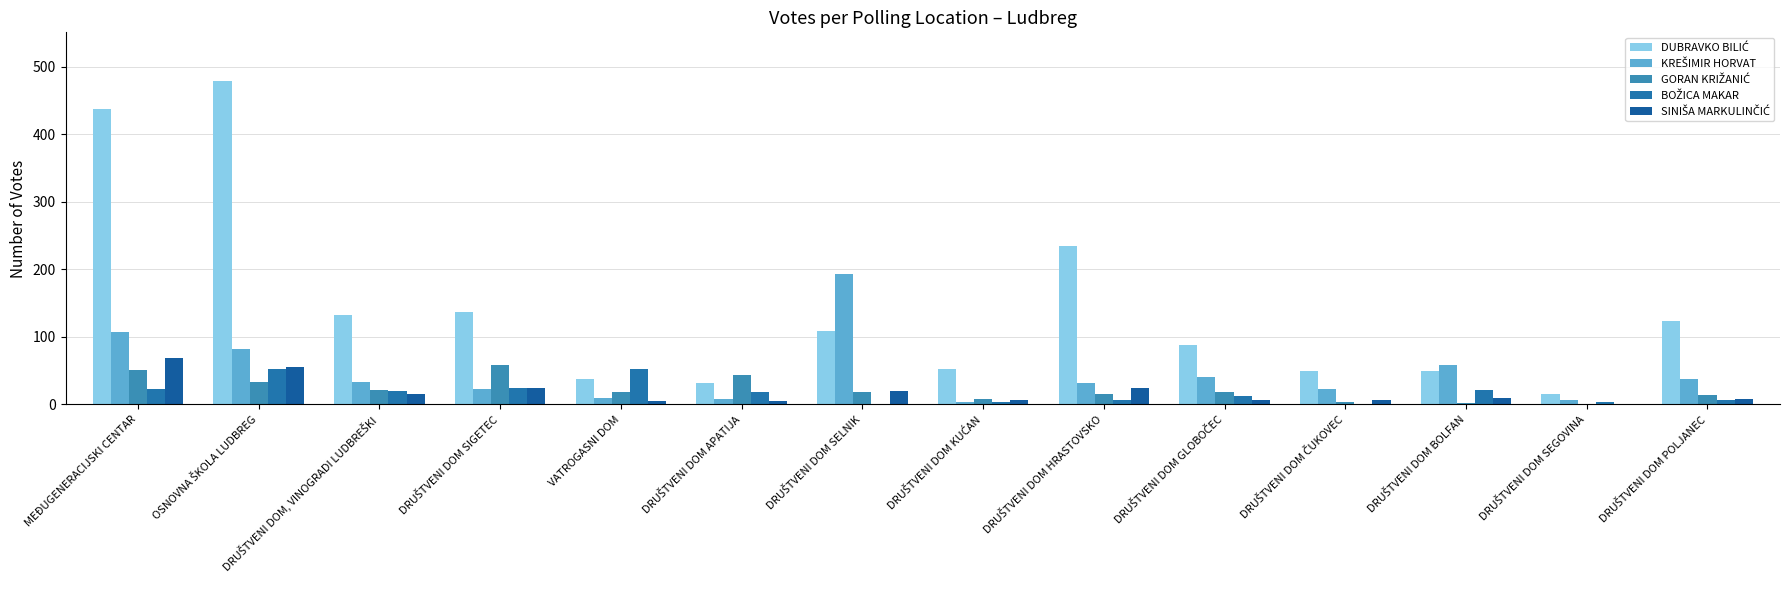

Reading right to left, extract all data points from this chart.

DUBRAVKO BILIĆ: DRUŠTVENI DOM POLJANEC=123	DRUŠTVENI DOM SEGOVINA=16	DRUŠTVENI DOM BOLFAN=49	DRUŠTVENI DOM ČUKOVEC=49	DRUŠTVENI DOM GLOBOČEC=88	DRUŠTVENI DOM HRASTOVSKO=235	DRUŠTVENI DOM KUĆAN=53	DRUŠTVENI DOM SELNIK=109	DRUŠTVENI DOM APATIJA=31	VATROGASNI DOM=37	DRUŠTVENI DOM SIGETEC=137	DRUŠTVENI DOM, VINOGRADI LUDBREŠKI=132	OSNOVNA ŠKOLA LUDBREG=479	MEĐUGENERACIJSKI CENTAR=438
KREŠIMIR HORVAT: DRUŠTVENI DOM POLJANEC=37	DRUŠTVENI DOM SEGOVINA=6	DRUŠTVENI DOM BOLFAN=59	DRUŠTVENI DOM ČUKOVEC=23	DRUŠTVENI DOM GLOBOČEC=40	DRUŠTVENI DOM HRASTOVSKO=31	DRUŠTVENI DOM KUĆAN=3	DRUŠTVENI DOM SELNIK=193	DRUŠTVENI DOM APATIJA=8	VATROGASNI DOM=9	DRUŠTVENI DOM SIGETEC=23	DRUŠTVENI DOM, VINOGRADI LUDBREŠKI=33	OSNOVNA ŠKOLA LUDBREG=82	MEĐUGENERACIJSKI CENTAR=107
GORAN KRIŽANIĆ: DRUŠTVENI DOM POLJANEC=14	DRUŠTVENI DOM SEGOVINA=1	DRUŠTVENI DOM BOLFAN=2	DRUŠTVENI DOM ČUKOVEC=3	DRUŠTVENI DOM GLOBOČEC=19	DRUŠTVENI DOM HRASTOVSKO=15	DRUŠTVENI DOM KUĆAN=8	DRUŠTVENI DOM SELNIK=19	DRUŠTVENI DOM APATIJA=43	VATROGASNI DOM=19	DRUŠTVENI DOM SIGETEC=59	DRUŠTVENI DOM, VINOGRADI LUDBREŠKI=21	OSNOVNA ŠKOLA LUDBREG=33	MEĐUGENERACIJSKI CENTAR=51
BOŽICA MAKAR: DRUŠTVENI DOM POLJANEC=6	DRUŠTVENI DOM SEGOVINA=3	DRUŠTVENI DOM BOLFAN=21	DRUŠTVENI DOM ČUKOVEC=1	DRUŠTVENI DOM GLOBOČEC=13	DRUŠTVENI DOM HRASTOVSKO=6	DRUŠTVENI DOM KUĆAN=4	DRUŠTVENI DOM SELNIK=1	DRUŠTVENI DOM APATIJA=18	VATROGASNI DOM=53	DRUŠTVENI DOM SIGETEC=24	DRUŠTVENI DOM, VINOGRADI LUDBREŠKI=20	OSNOVNA ŠKOLA LUDBREG=52	MEĐUGENERACIJSKI CENTAR=23
SINIŠA MARKULINČIĆ: DRUŠTVENI DOM POLJANEC=8	DRUŠTVENI DOM SEGOVINA=0	DRUŠTVENI DOM BOLFAN=9	DRUŠTVENI DOM ČUKOVEC=6	DRUŠTVENI DOM GLOBOČEC=6	DRUŠTVENI DOM HRASTOVSKO=25	DRUŠTVENI DOM KUĆAN=6	DRUŠTVENI DOM SELNIK=20	DRUŠTVENI DOM APATIJA=5	VATROGASNI DOM=5	DRUŠTVENI DOM SIGETEC=25	DRUŠTVENI DOM, VINOGRADI LUDBREŠKI=16	OSNOVNA ŠKOLA LUDBREG=55	MEĐUGENERACIJSKI CENTAR=69